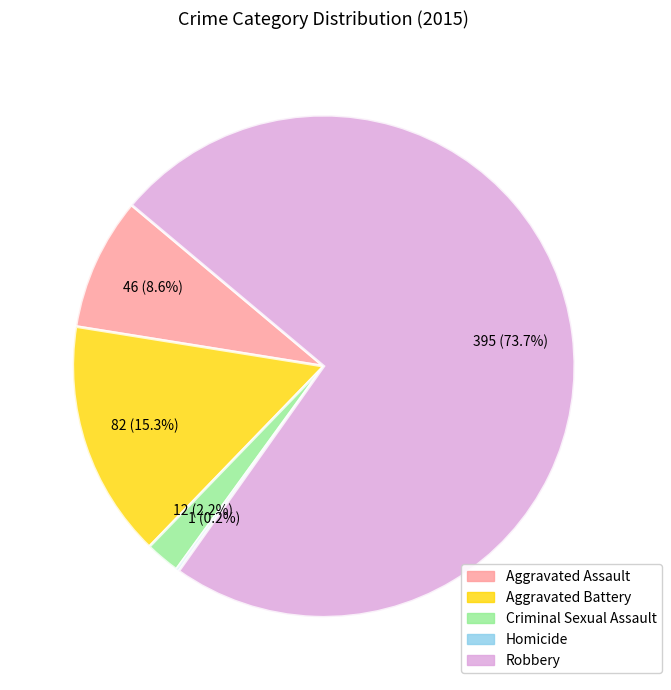

Is the sum of Aggravated Assault and Criminal Sexual Assault greater than half?

No